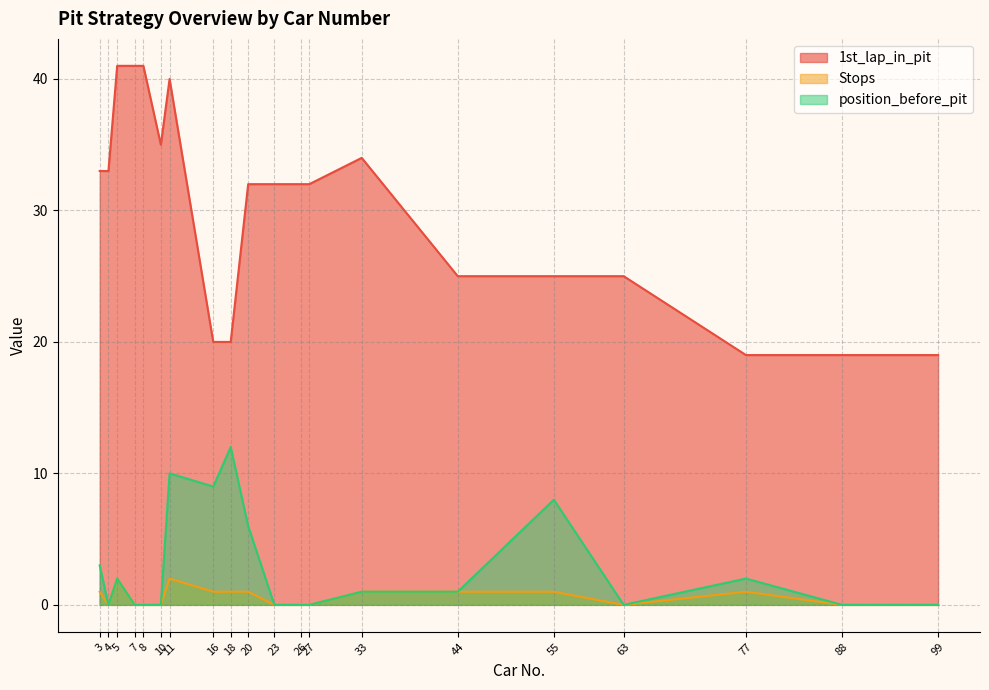

Count the number of categories in the chart.

20